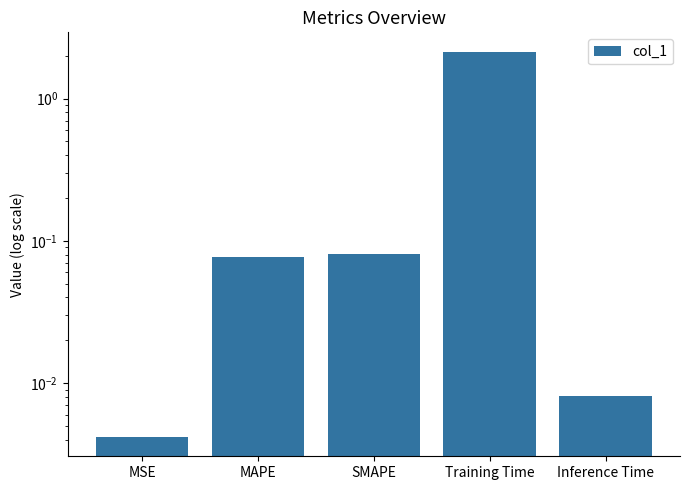

What is the sum of the values at SMAPE and MSE?

0.1